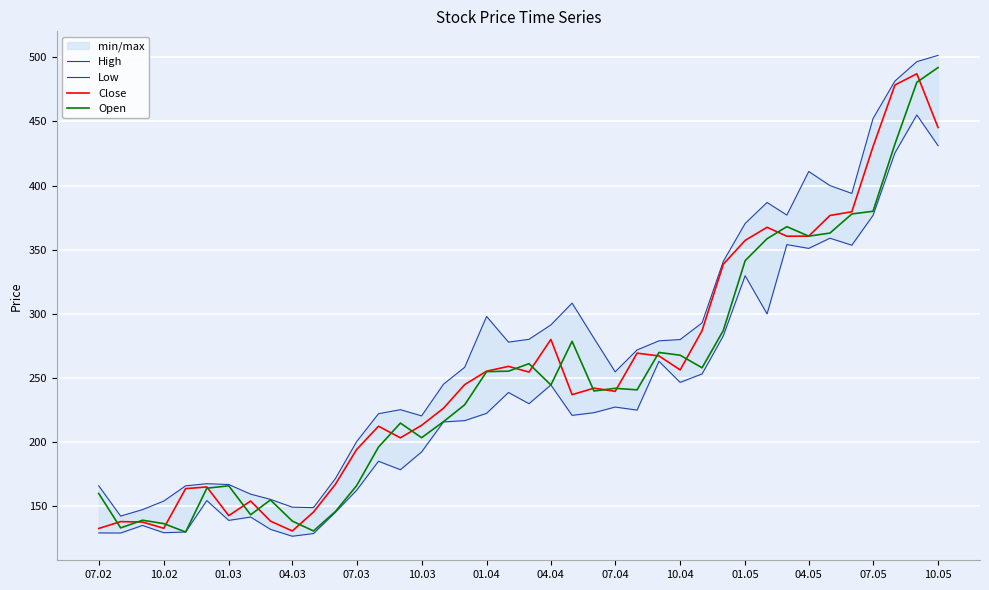

How many interior local valleys does the Low series have?

12